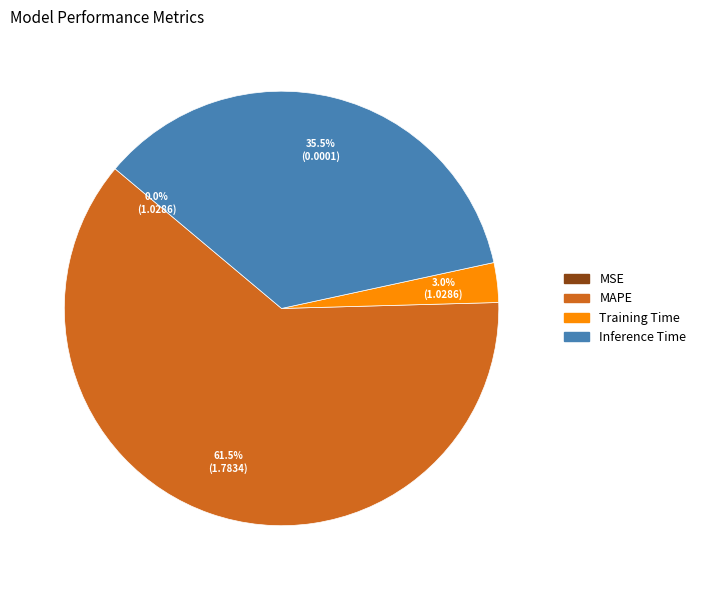

To the nearest percent, what is the difference between the largest and smallest slice percentages?

62%